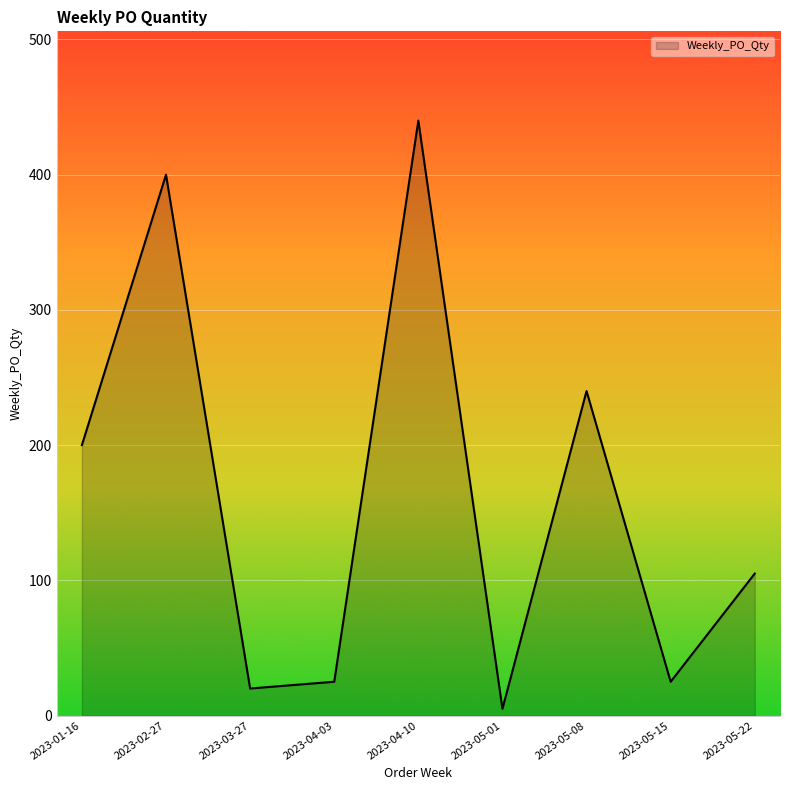

What is the minimum value shown in the chart?

5